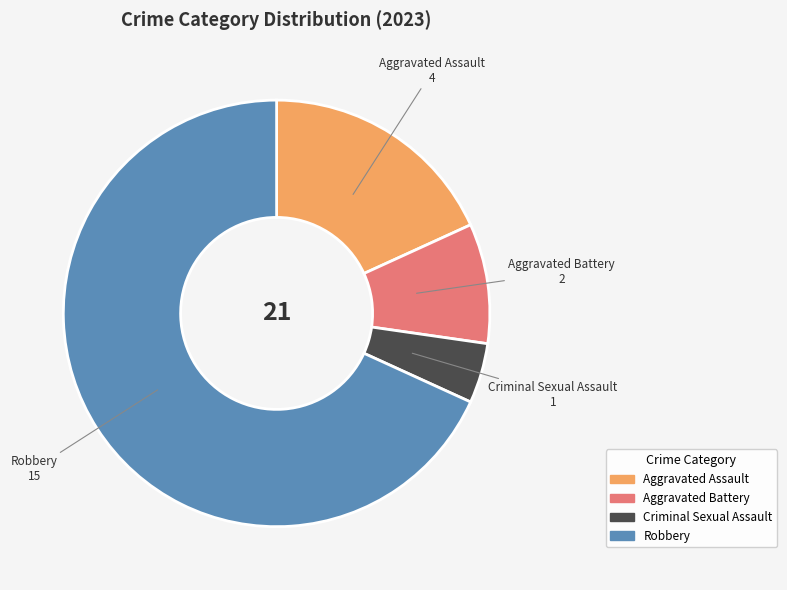

Which category has the smallest portion of the pie?

Criminal Sexual Assault